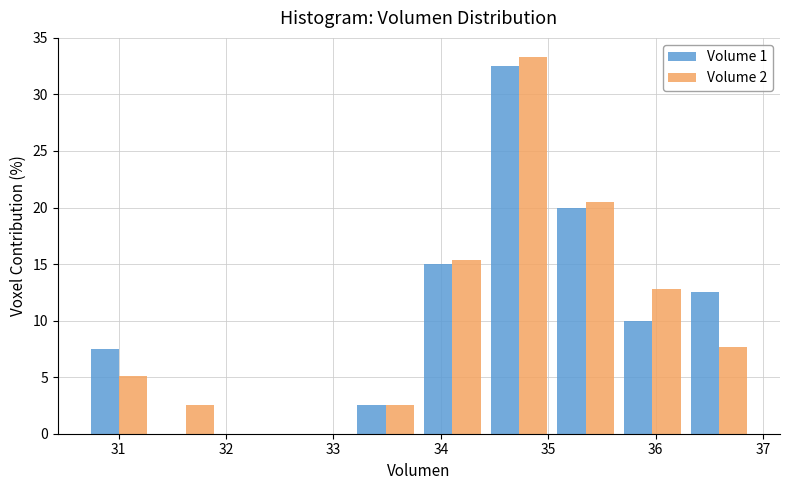

Reading left to right, transcribe this chart: for each range on the x-axis, give the height of each series' bar. Neither the bar edges nor the heights are printed on the chart, so give them approximately, as read against the axes.

30.7 to 31.3: Volume 1=7.5	Volume 2=5.0
31.3 to 31.9: Volume 1=0	Volume 2=2.5
31.9 to 32.6: Volume 1=0	Volume 2=0
32.6 to 33.2: Volume 1=0	Volume 2=0
33.2 to 33.8: Volume 1=2.5	Volume 2=2.5
33.8 to 34.4: Volume 1=15.0	Volume 2=15.5
34.4 to 35.0: Volume 1=32.5	Volume 2=33.5
35.0 to 35.7: Volume 1=20.0	Volume 2=20.5
35.7 to 36.3: Volume 1=10.0	Volume 2=13.0
36.3 to 36.9: Volume 1=12.5	Volume 2=7.5